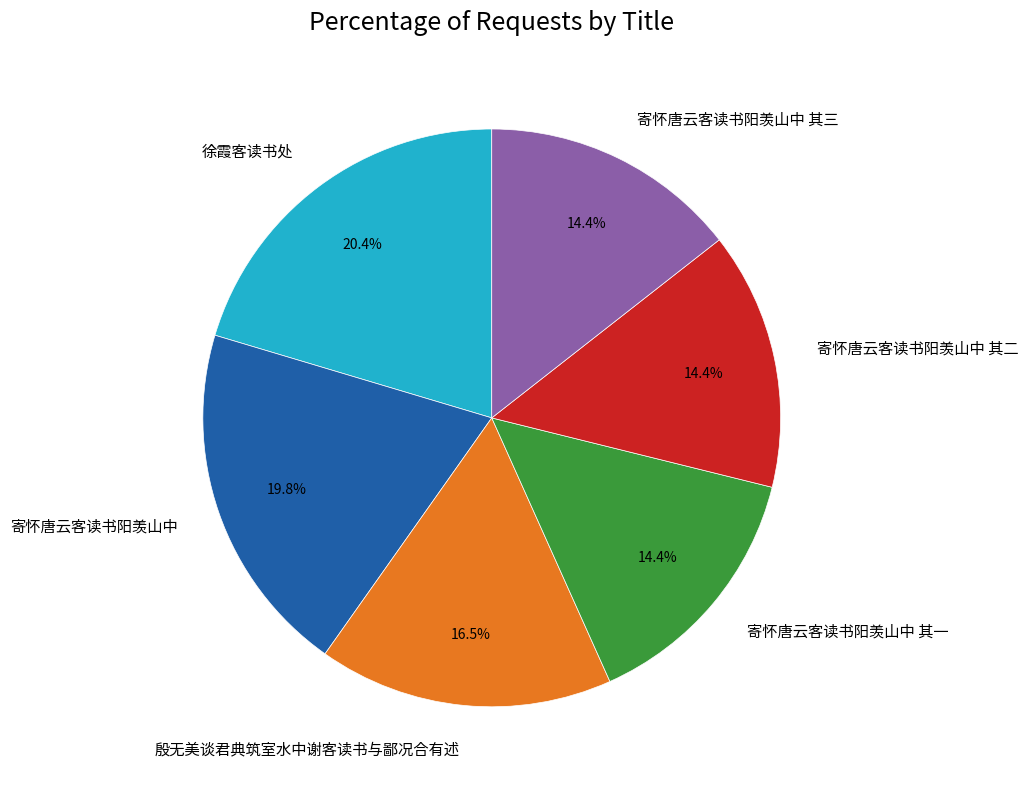

Does 寄怀唐云客读书阳羡山中 account for over 50% of the chart?

No